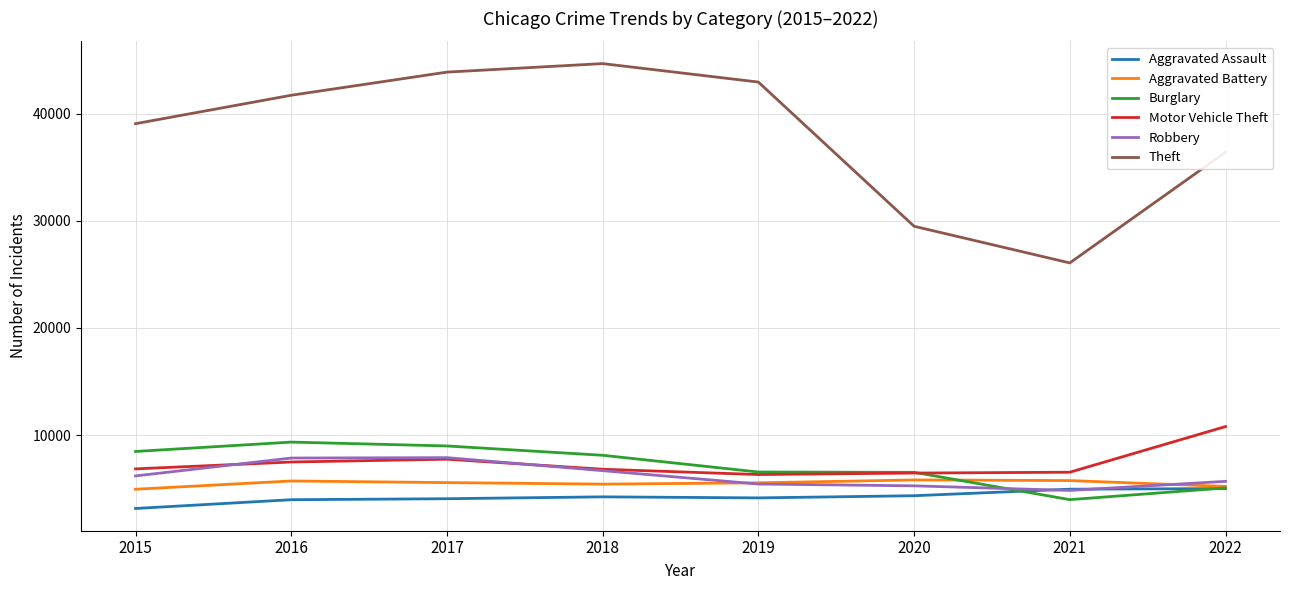

What is the difference between the second highest and minimum values in the Aggravated Battery series?

810